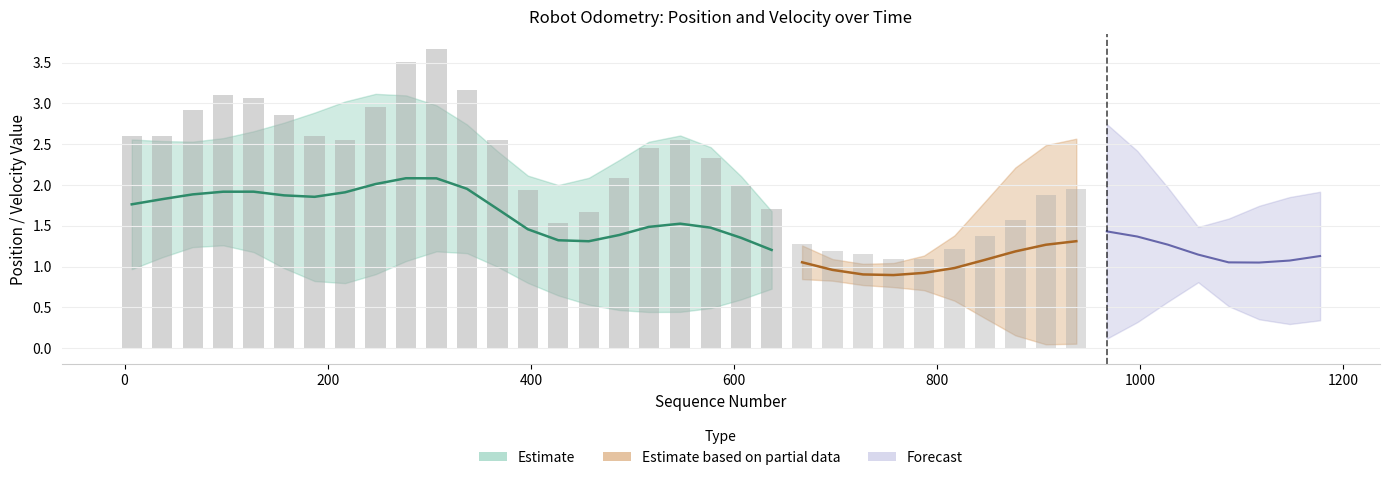

Is it true that linear_x equals 0.1 at 487?

False